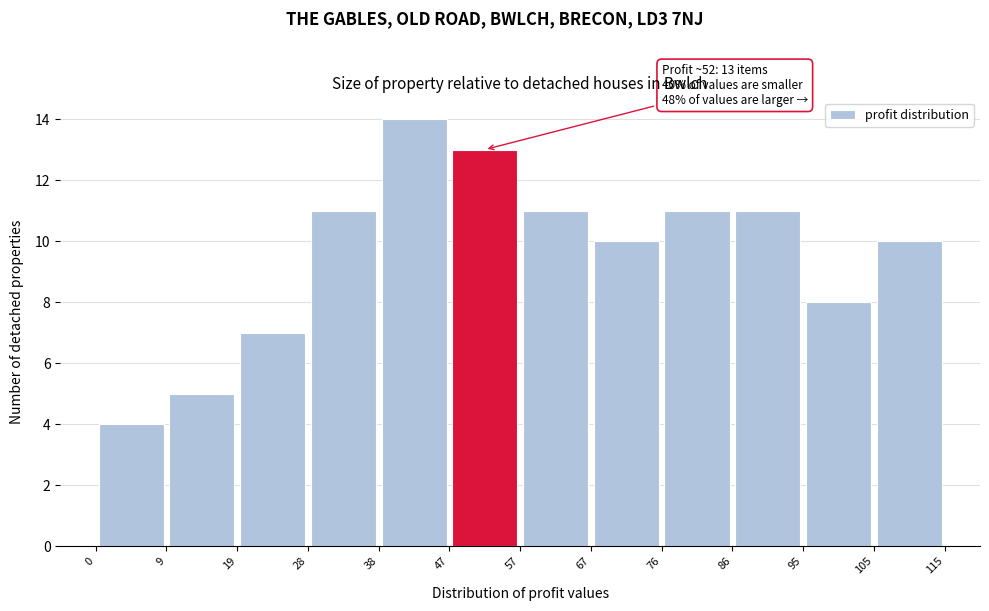

Over which range of the x-axis is the bar tallest?

38 to 47